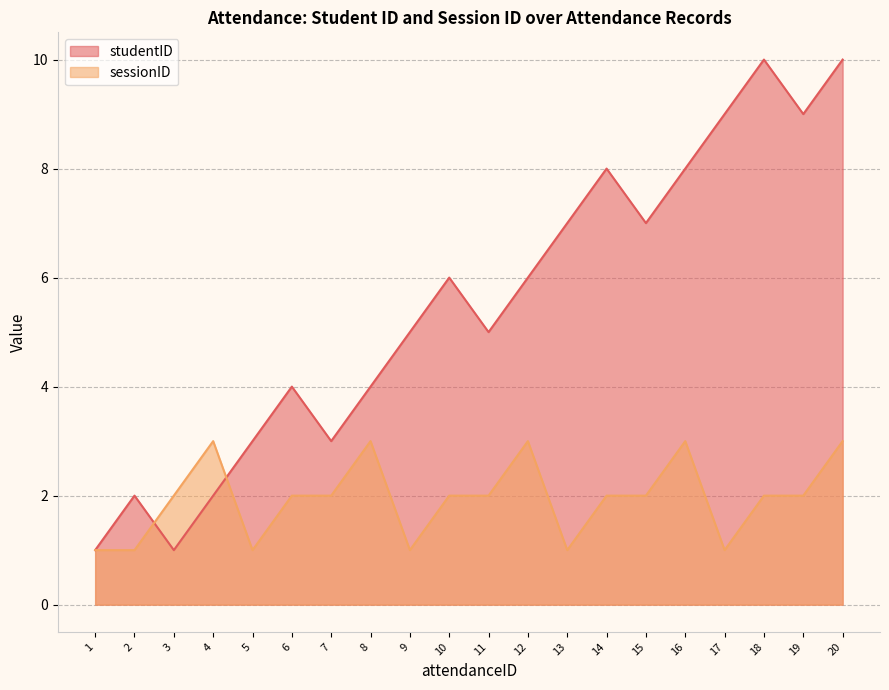

What is the average value of the studentID series?

6